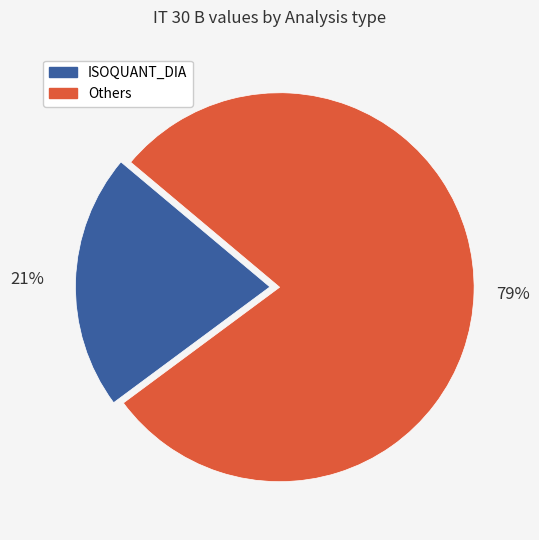

Is there any slice that represents more than half of the pie?

Yes